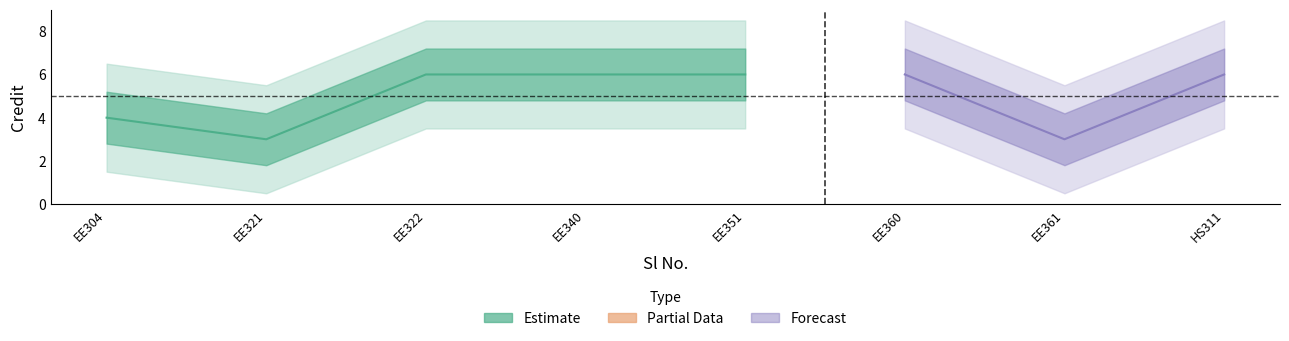

What is the average value?

5